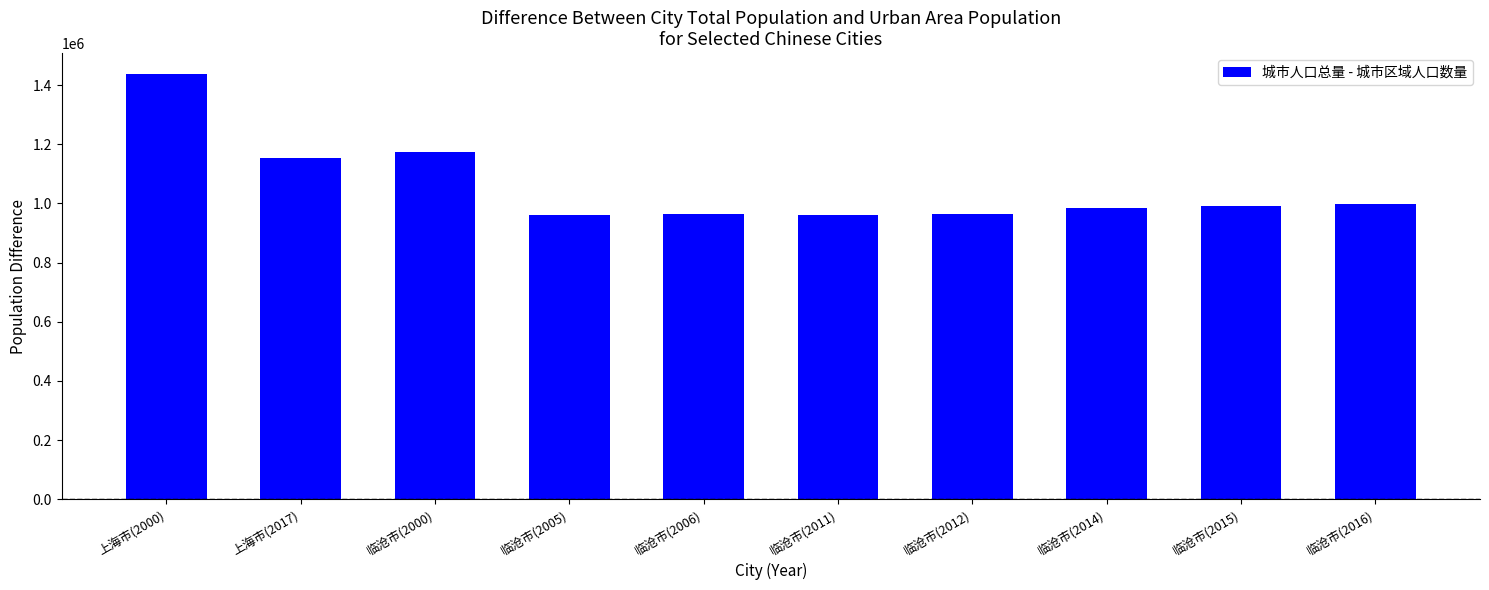

What is the difference between the second highest and minimum values?

214020